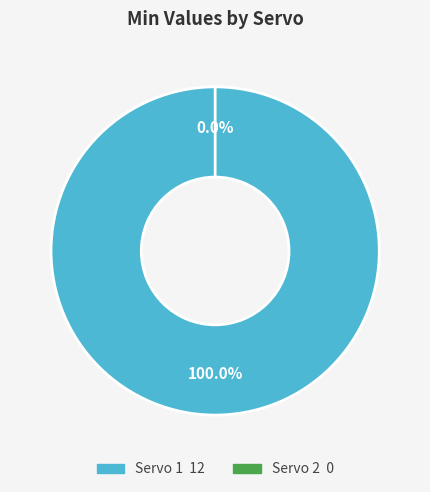

How much of the chart is everything except Servo 2?

100.0%